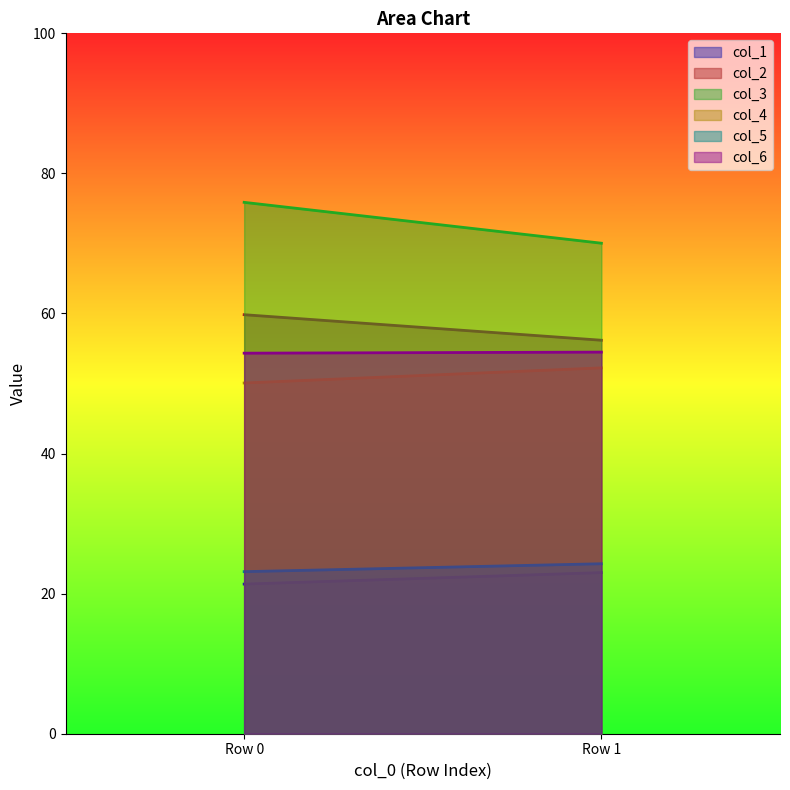

What is the difference between the col_3 values at Row 1 and Row 0?

5.8